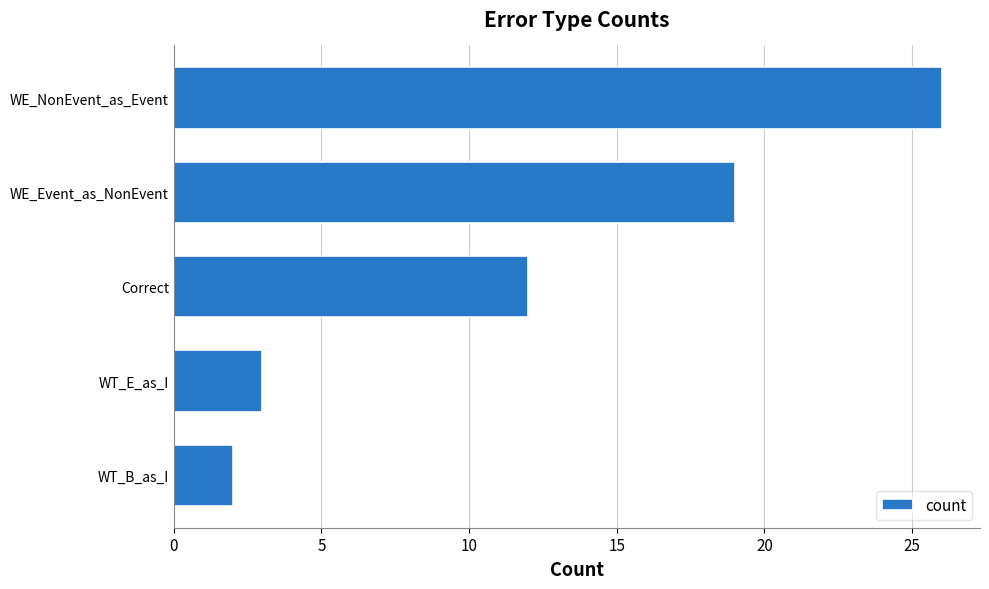

Which has a higher value, WT_B_as_I or Correct?

Correct